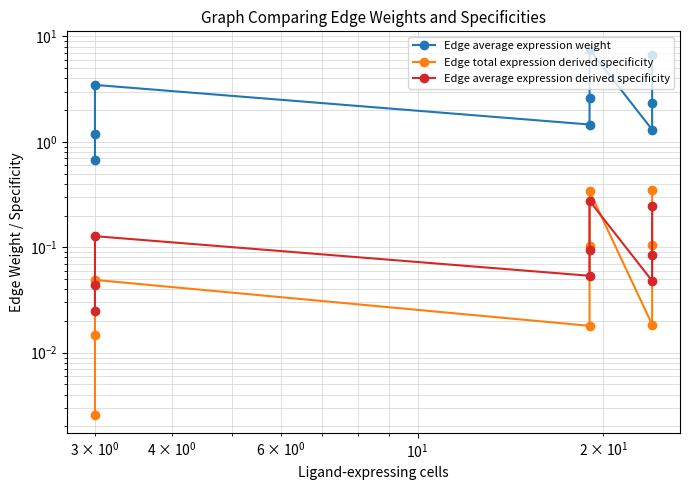

After their last crossing, which series has the higher values: Edge total expression derived specificity or Edge average expression derived specificity?

Edge average expression derived specificity